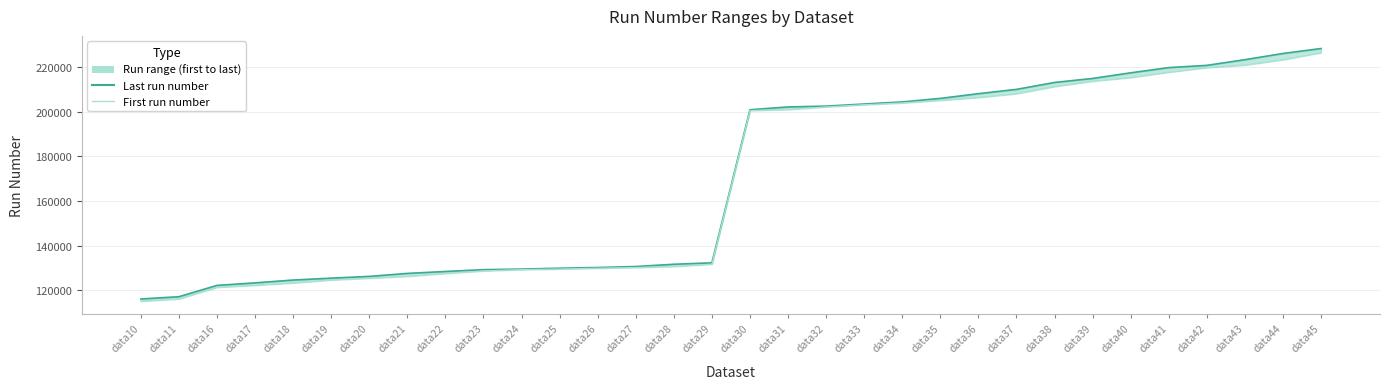

Which series has the largest total across all categories?

Last run number